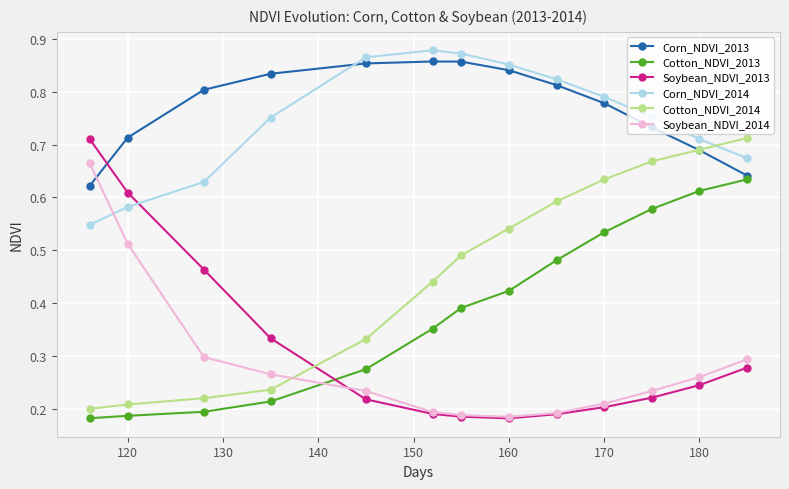

How many times do Soybean_NDVI_2014 and Corn_NDVI_2014 cross each other?

1